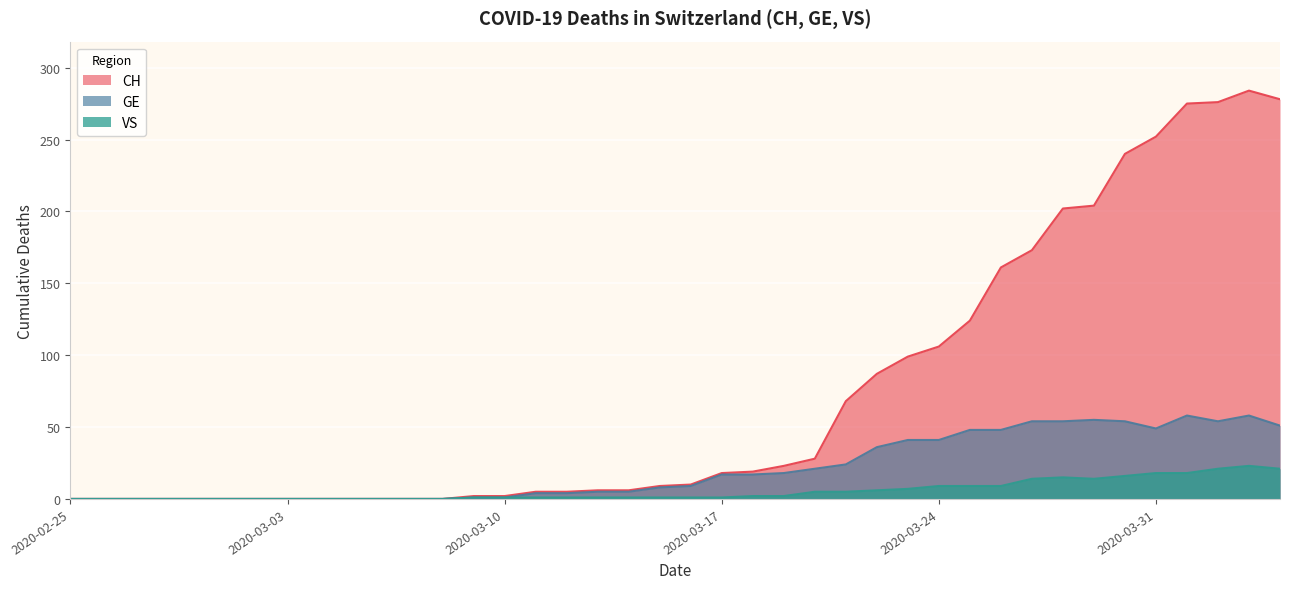

Between 2020-03-28 and 2020-04-03, which series saw the biggest shift?

CH